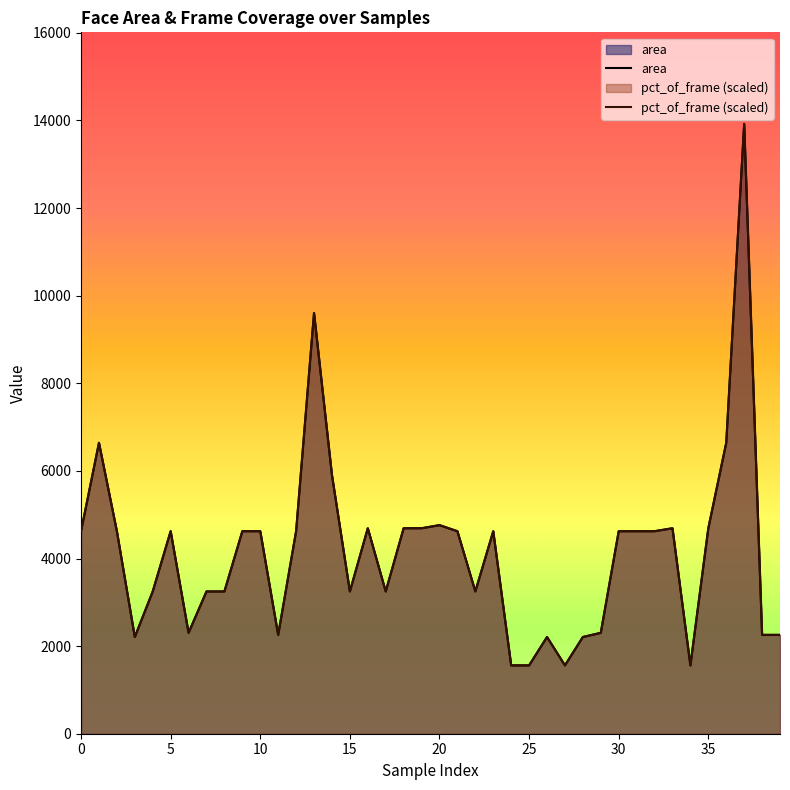

What is the lowest value of the pct_of_frame (scaled) series?

1561.6